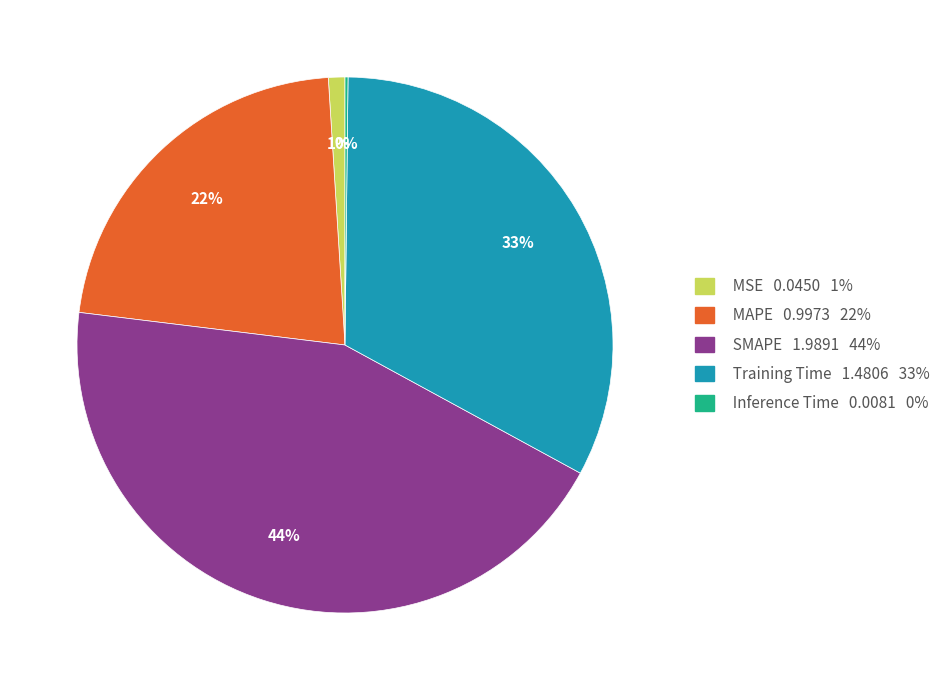

Which has a higher value, Training Time 1.4806 33% or SMAPE 1.9891 44%?

SMAPE 1.9891 44%